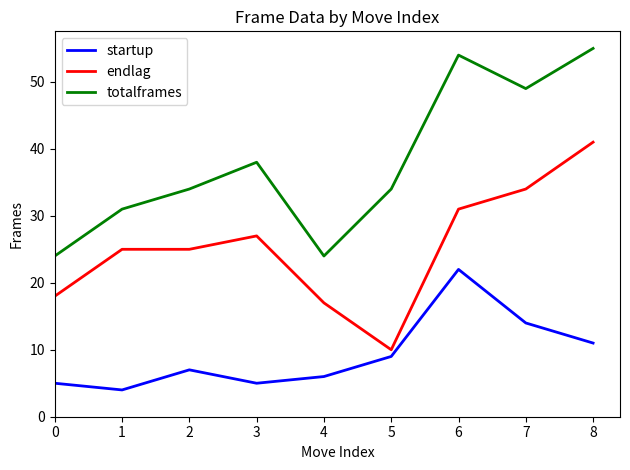

Which series has the largest total across all categories?

totalframes